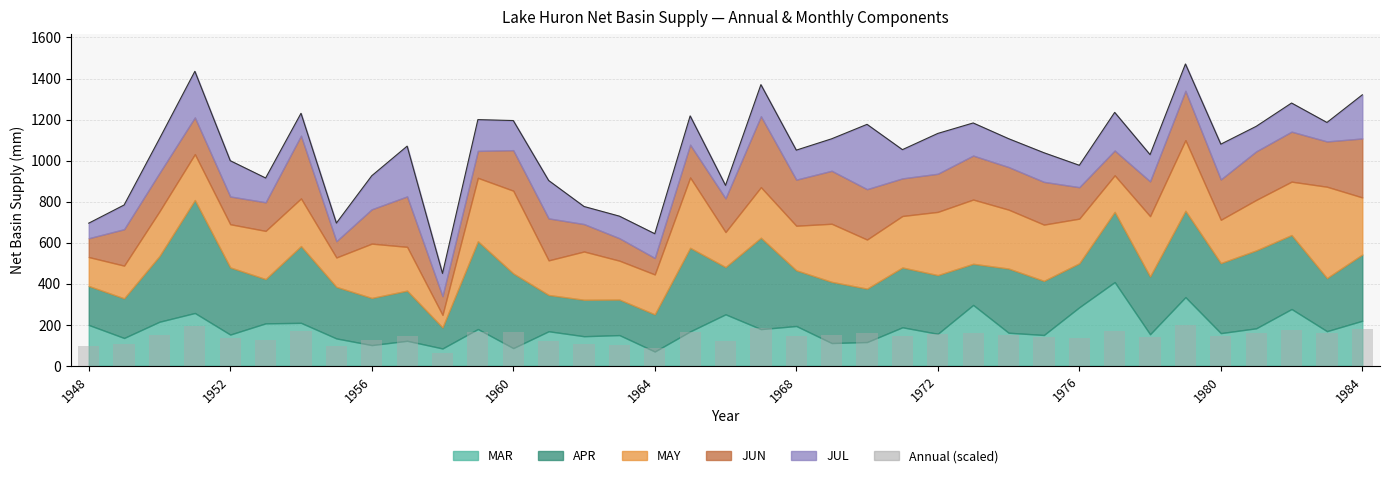

The value at 1972 is 167.3. True or false?

True